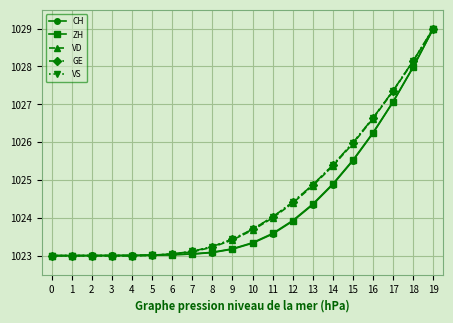

Reading left to right, list all the values displayed in this chart.

CH: 0=1023.0	1=1023.0	2=1023.0	3=1023.0	4=1023.0	5=1023.0	6=1023.0	7=1023.0	8=1023.1	9=1023.2	10=1023.3	11=1023.6	12=1023.9	13=1024.3	14=1024.9	15=1025.5	16=1026.2	17=1027.1	18=1028.0	19=1029.0
ZH: 0=1023.0	1=1023.0	2=1023.0	3=1023.0	4=1023.0	5=1023.0	6=1023.0	7=1023.0	8=1023.1	9=1023.2	10=1023.3	11=1023.6	12=1023.9	13=1024.4	14=1024.9	15=1025.5	16=1026.2	17=1027.1	18=1028.0	19=1029.0
VD: 0=1023.0	1=1023.0	2=1023.0	3=1023.0	4=1023.0	5=1023.0	6=1023.0	7=1023.1	8=1023.2	9=1023.4	10=1023.7	11=1024.0	12=1024.4	13=1024.8	14=1025.4	15=1026.0	16=1026.6	17=1027.3	18=1028.1	19=1029.0
GE: 0=1023.0	1=1023.0	2=1023.0	3=1023.0	4=1023.0	5=1023.0	6=1023.0	7=1023.1	8=1023.2	9=1023.4	10=1023.7	11=1024.0	12=1024.4	13=1024.9	14=1025.4	15=1026.0	16=1026.6	17=1027.4	18=1028.1	19=1029.0
VS: 0=1023.0	1=1023.0	2=1023.0	3=1023.0	4=1023.0	5=1023.0	6=1023.0	7=1023.1	8=1023.2	9=1023.4	10=1023.7	11=1024.0	12=1024.4	13=1024.9	14=1025.4	15=1026.0	16=1026.6	17=1027.4	18=1028.1	19=1029.0